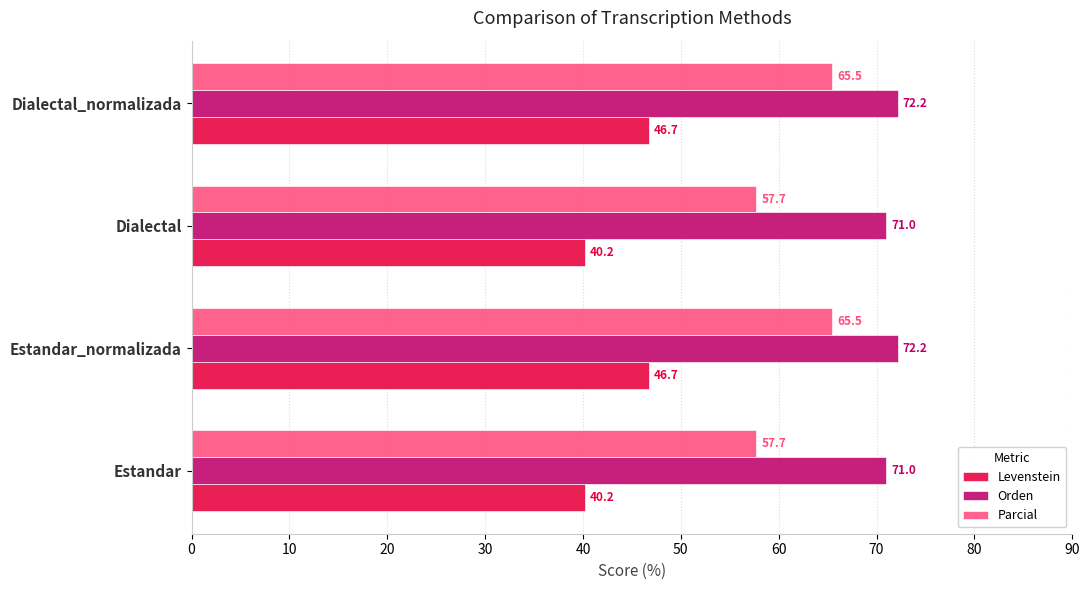

Is the value of Levenstein at Dialectal greater than the value of Parcial at Estandar_normalizada?

No